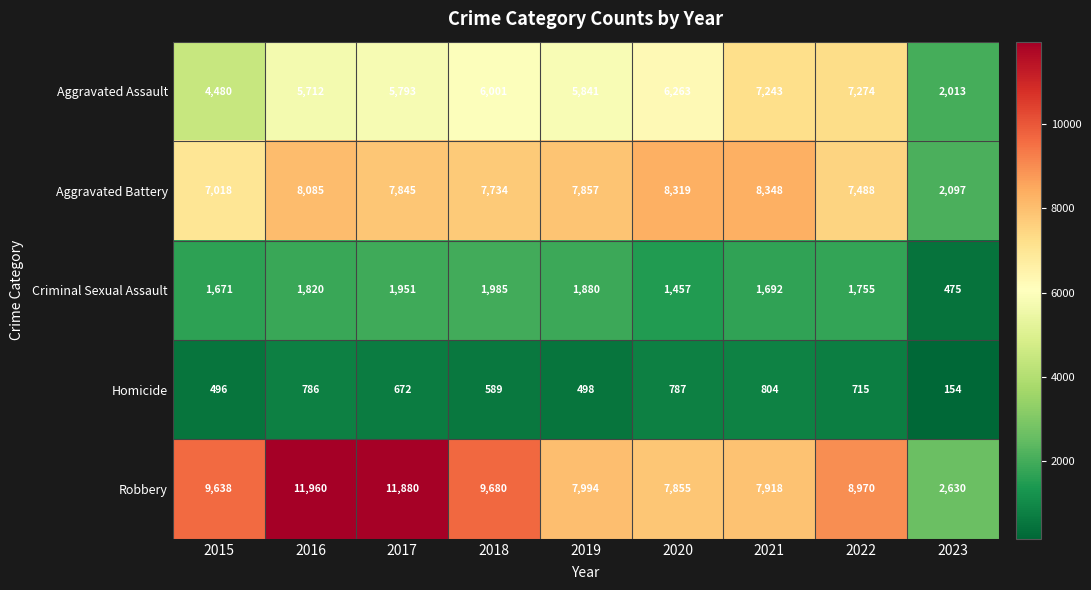

What is the sum of the Aggravated Assault values at 2020 and 2019?

12104